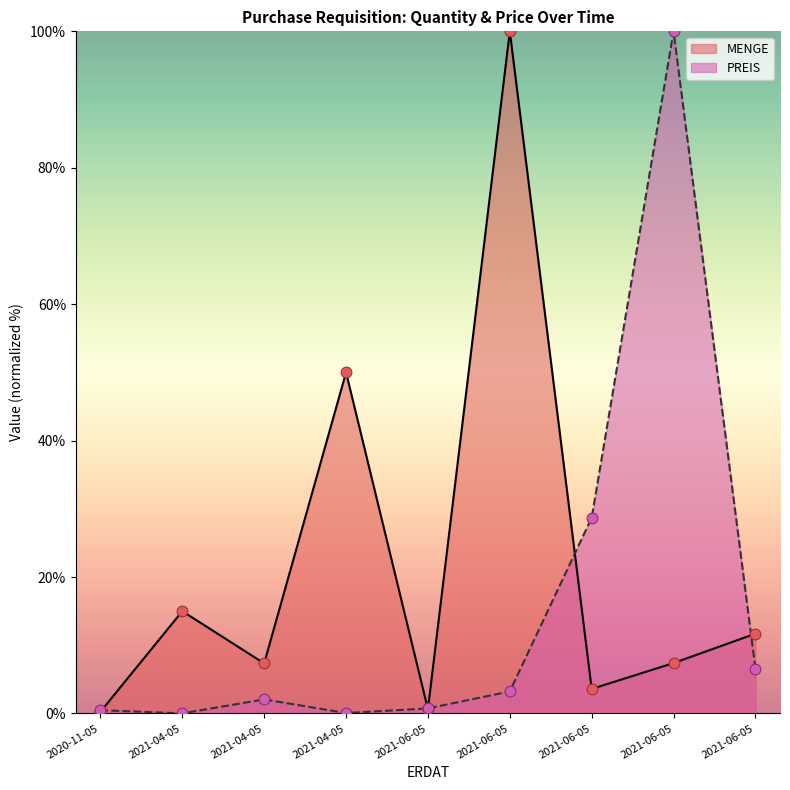

What is the total value across all series at 2021-04-05?

15.0